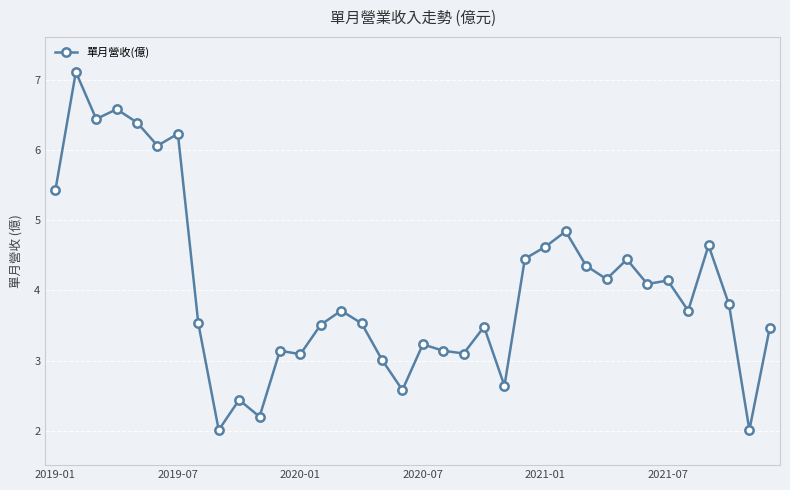

True or false: there are more than 1 points higher than both neighbors.

True